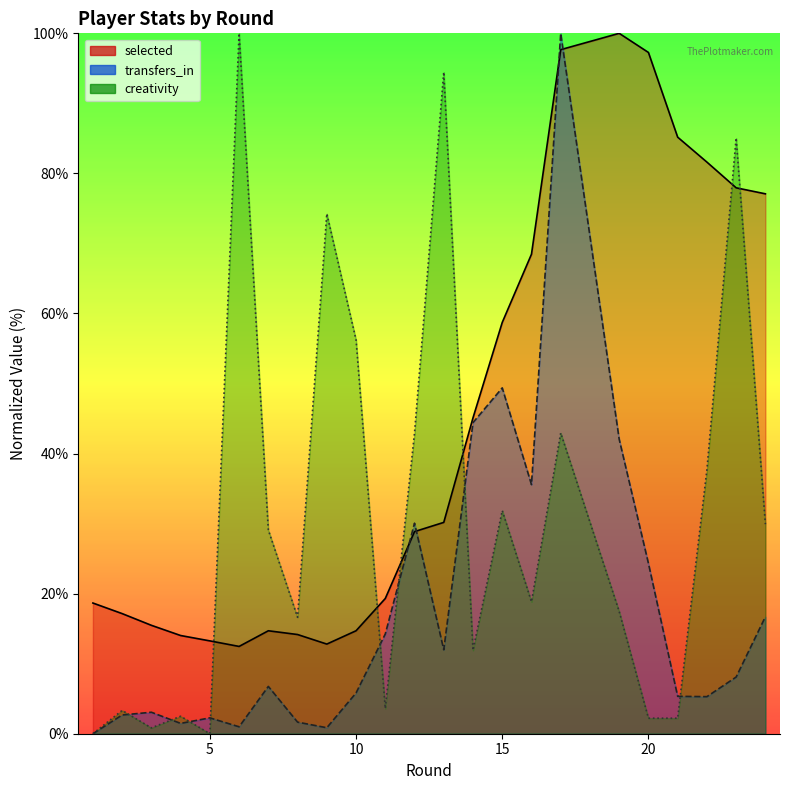

In creativity, how many points are lower than both neighbors (excluding endpoints)?

6